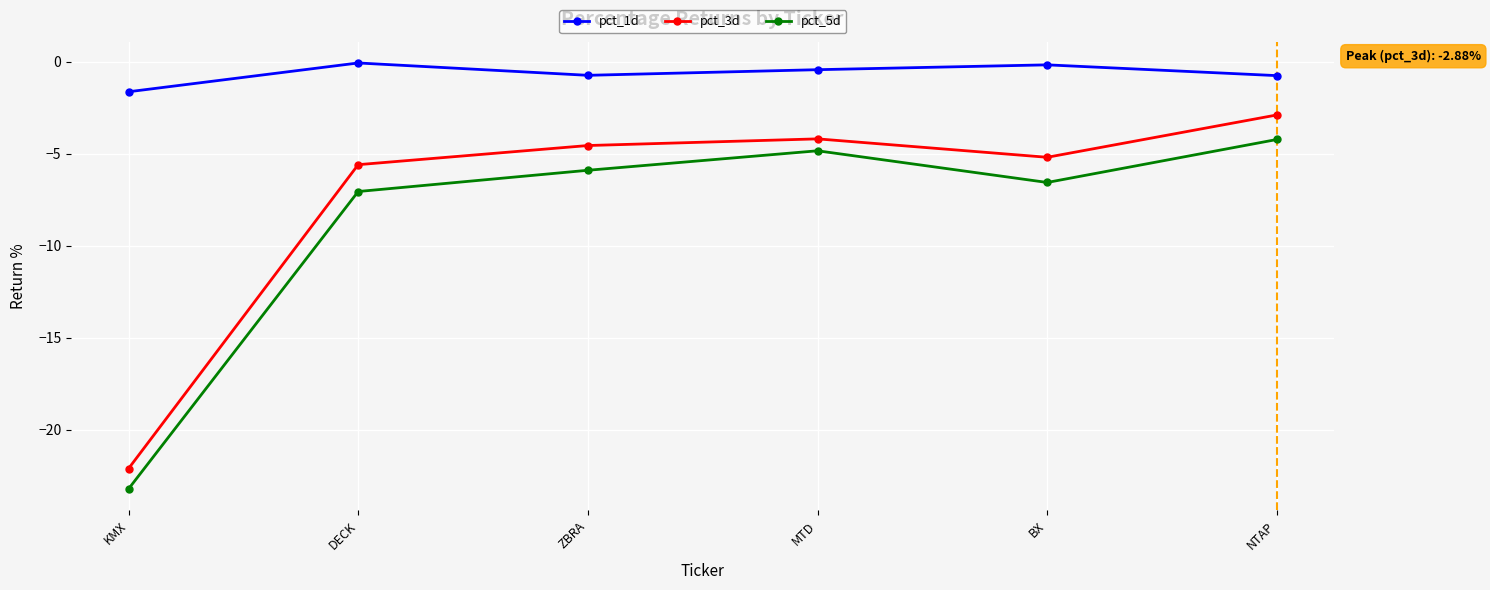

Is it true that pct_5d equals -1.6 at BX?

False